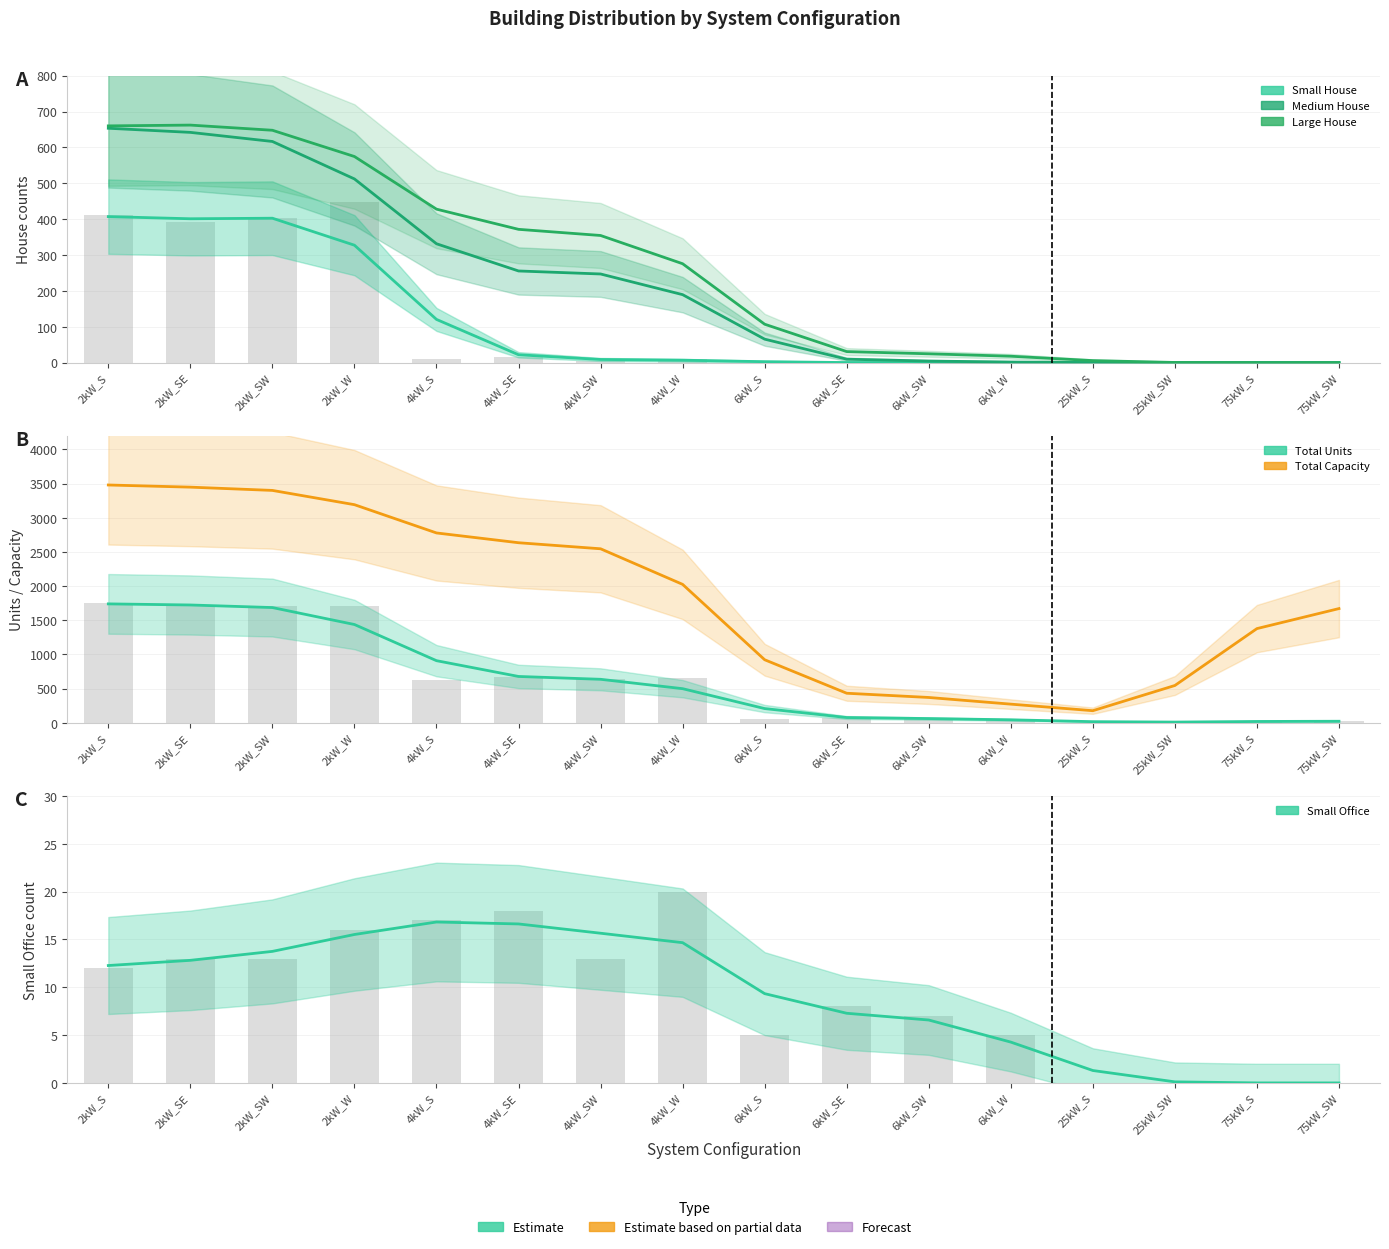

What are all the series names shown in the legend?

Small House, Medium House, Large House, Total Units, Total Capacity, Small Office